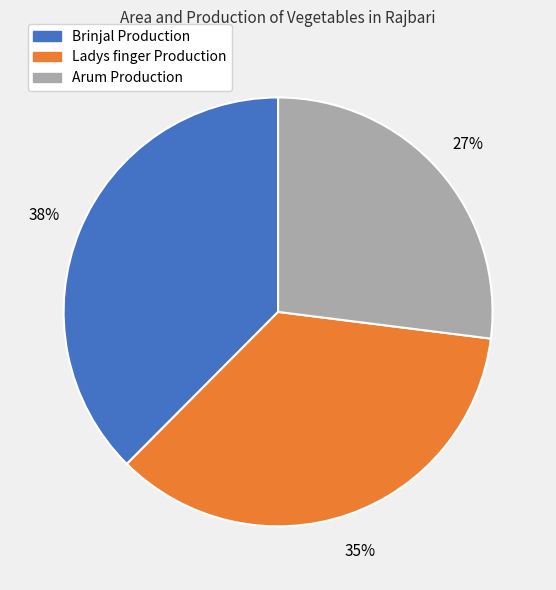

To the nearest percent, what is the difference between the largest and smallest slice percentages?

11%